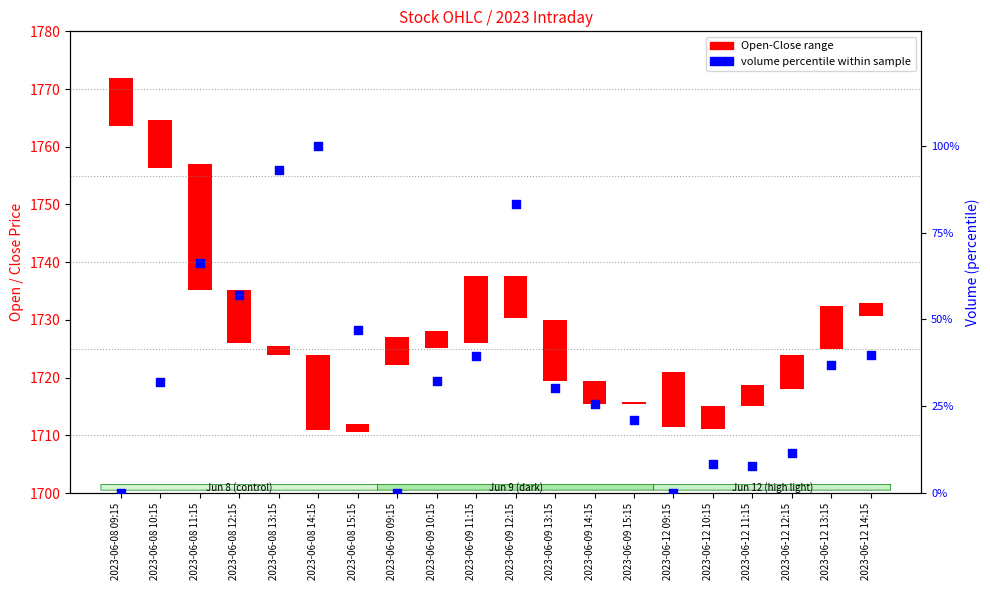

What is the change in value from 2023-06-08 09:15 to 2023-06-08 11:15?

+66.2